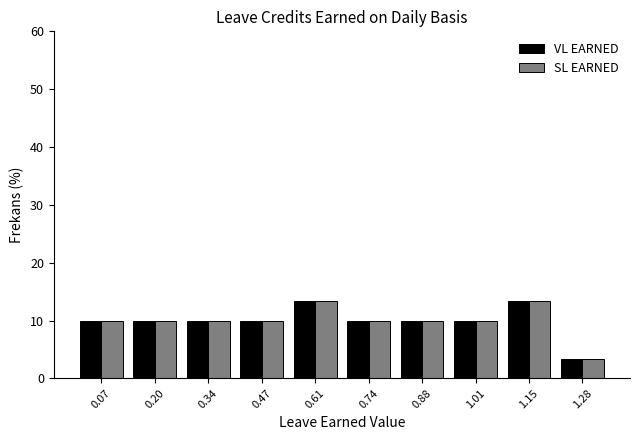

What is the height of the VL EARNED bar covering 0.000 to 0.135 on the x-axis? Neither the bar edges nor the heights are printed on the chart, so give them approximately, as read against the axes.

10